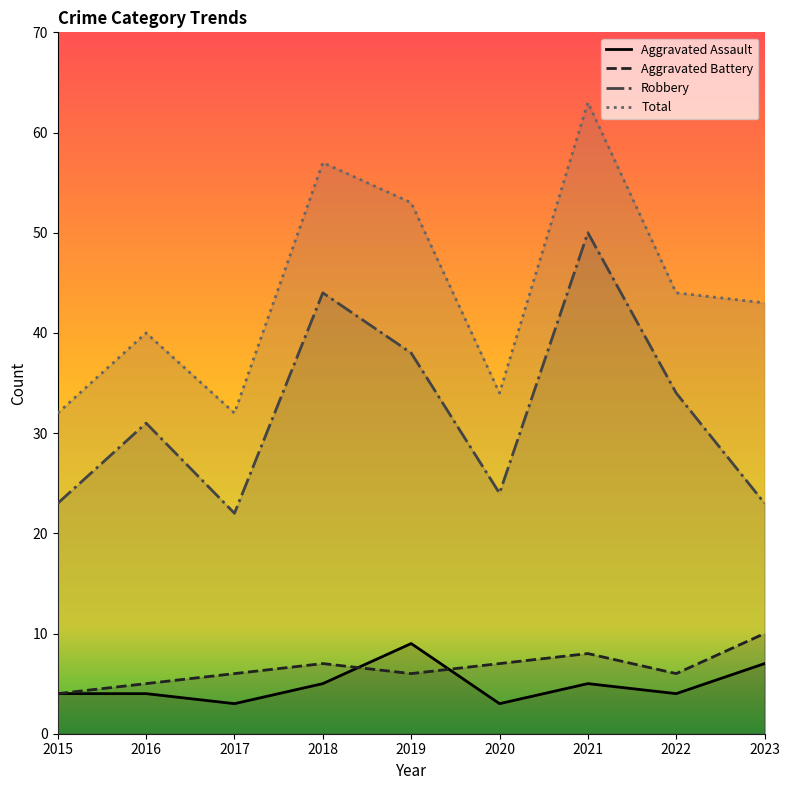

What is the maximum value for Aggravated Battery?

10